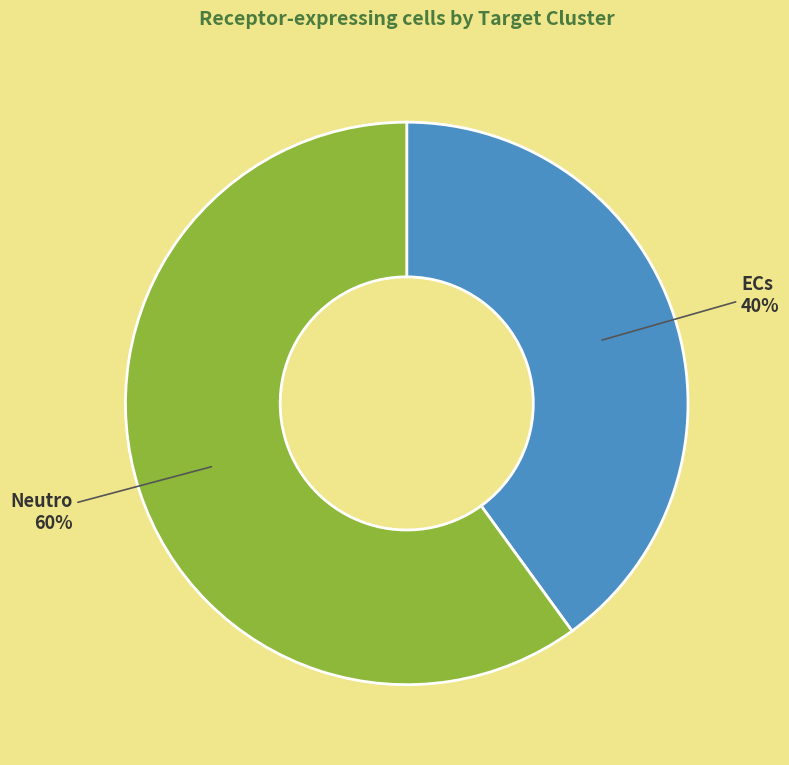

Which category has the biggest portion of the pie?

Neutro